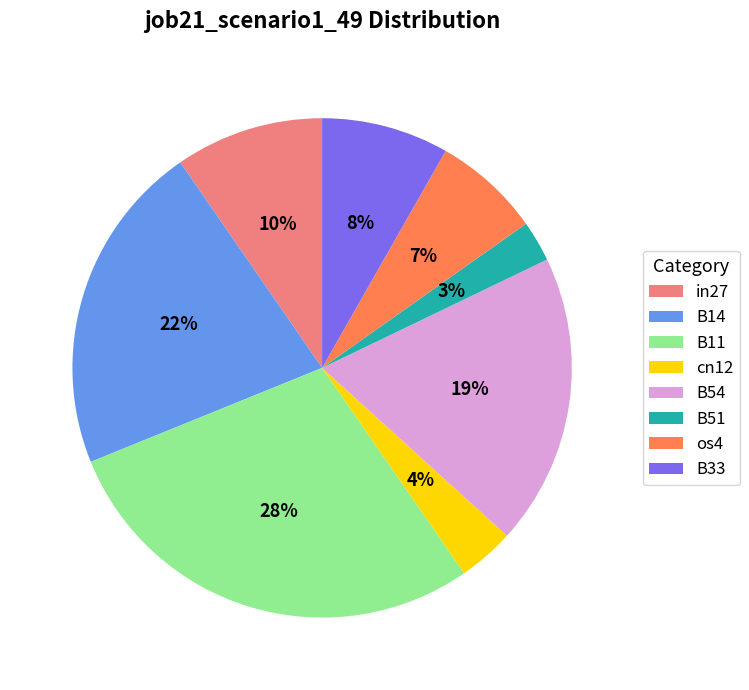

What is the smallest slice in the pie chart?

B51